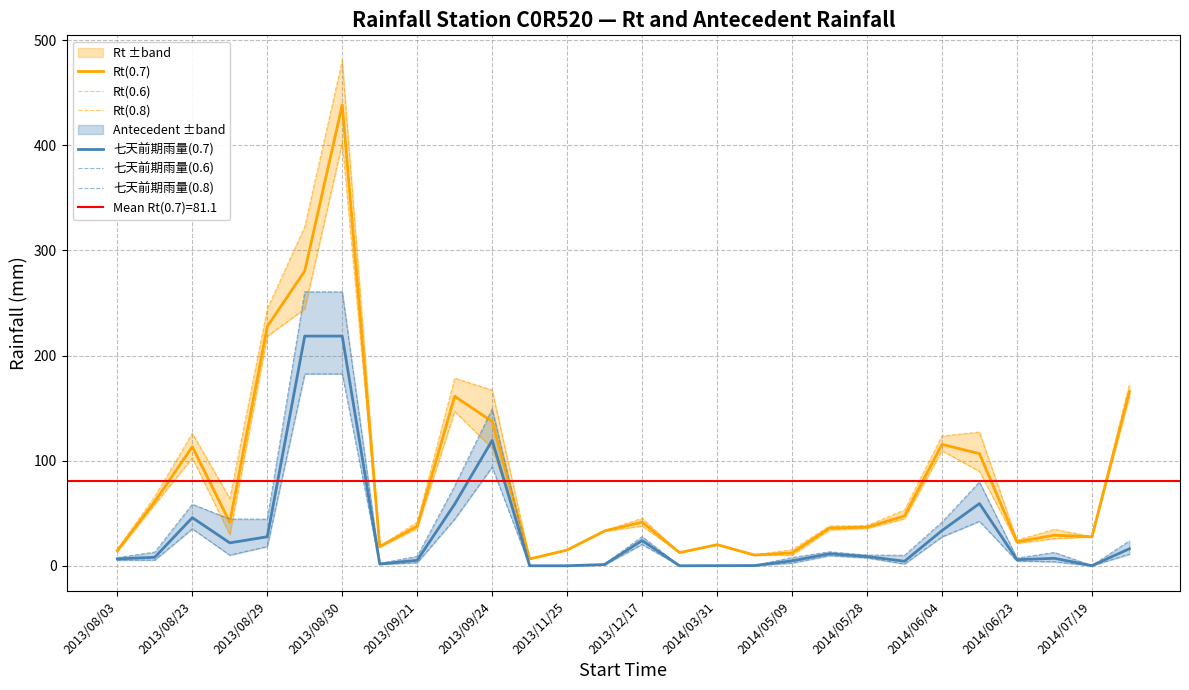

True or false: Rt(0.8) and 七天前期雨量(0.6) intersect in this chart.

False